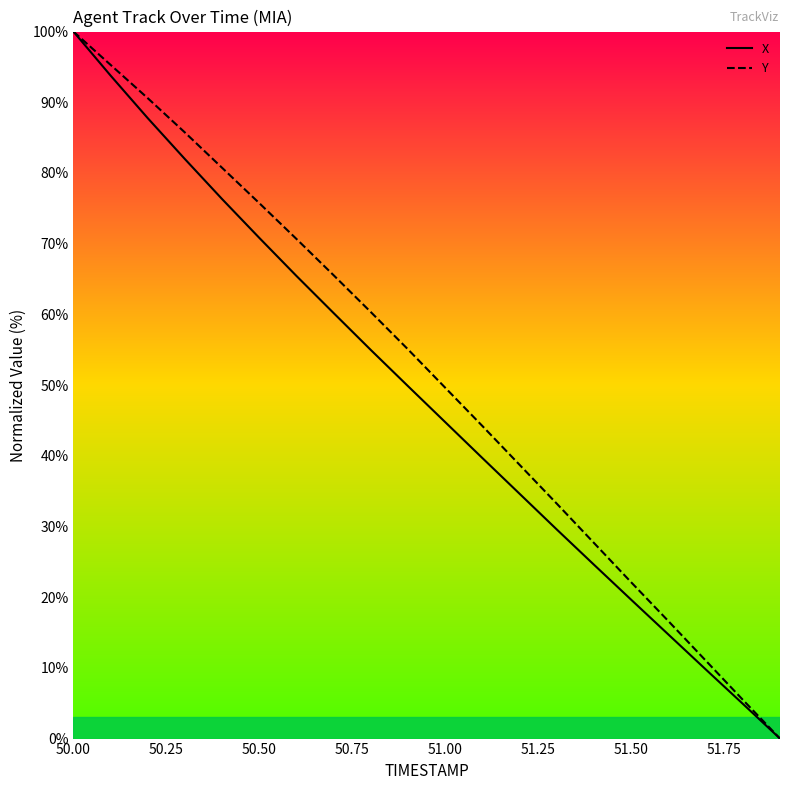

Reading right to left, transcribe all the data shown in this chart.

X: 0.0	4.9	9.8	14.7	19.6	24.6	29.6	34.6	39.7	44.7	49.8	54.9	60.2	65.4	70.8	76.3	82.0	87.7	93.8	100.0
Y: 0.0	5.5	11.0	16.6	22.1	27.7	33.2	38.7	44.2	49.6	55.0	60.3	65.5	70.7	75.7	80.7	85.7	90.6	95.3	100.0